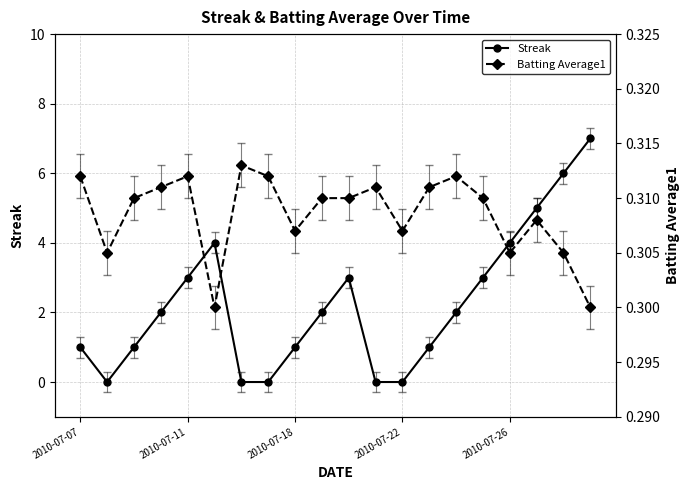

In Batting Average1, how many points are higher than both neighbors (excluding endpoints)?

5